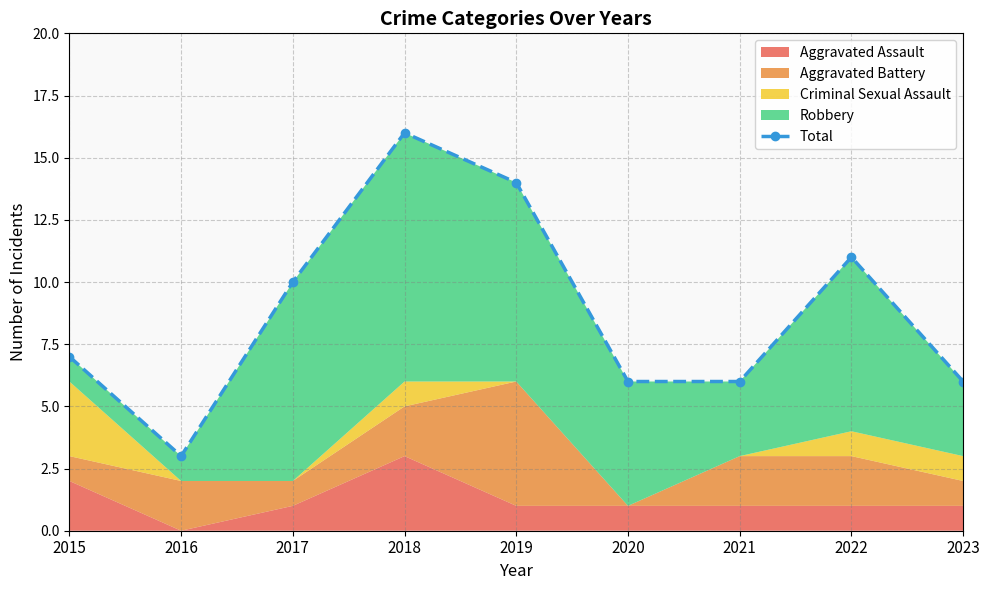

What is the maximum value shown in the chart?

16